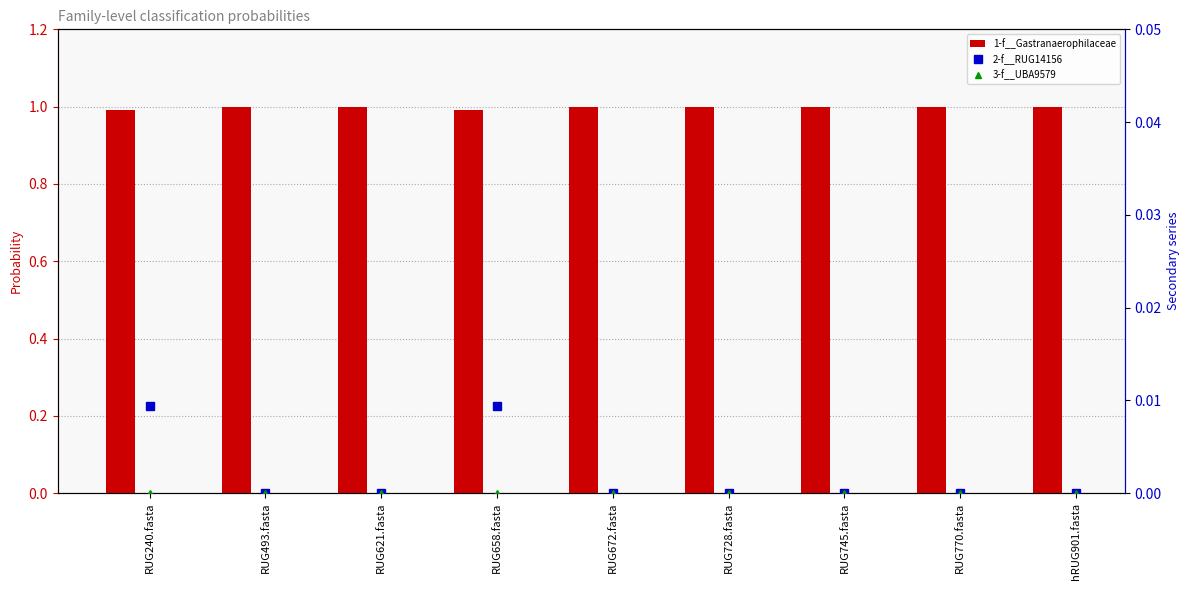

How many groups of bars are there?

9